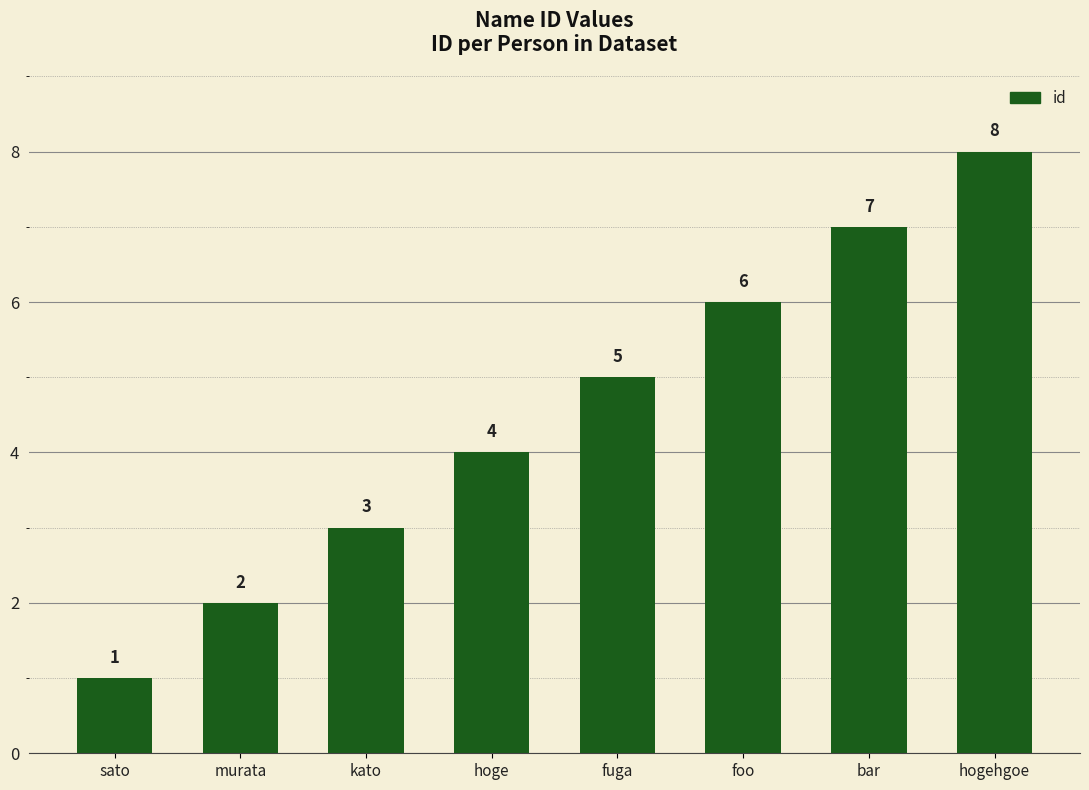

What is the label of the 1st bar from the right?

hogehgoe